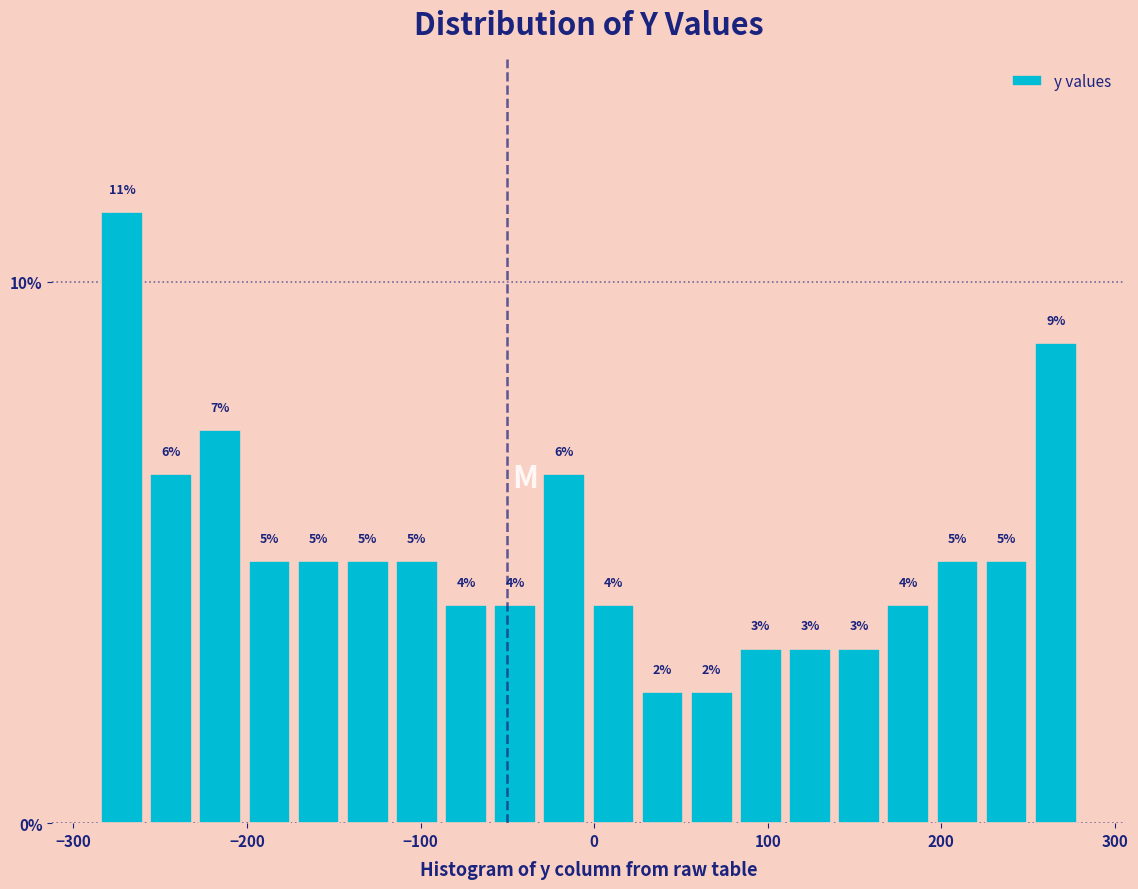

Around what value on the x-axis is the tallest bar? Give the approximate position of its centre, as read against the axis.

-270